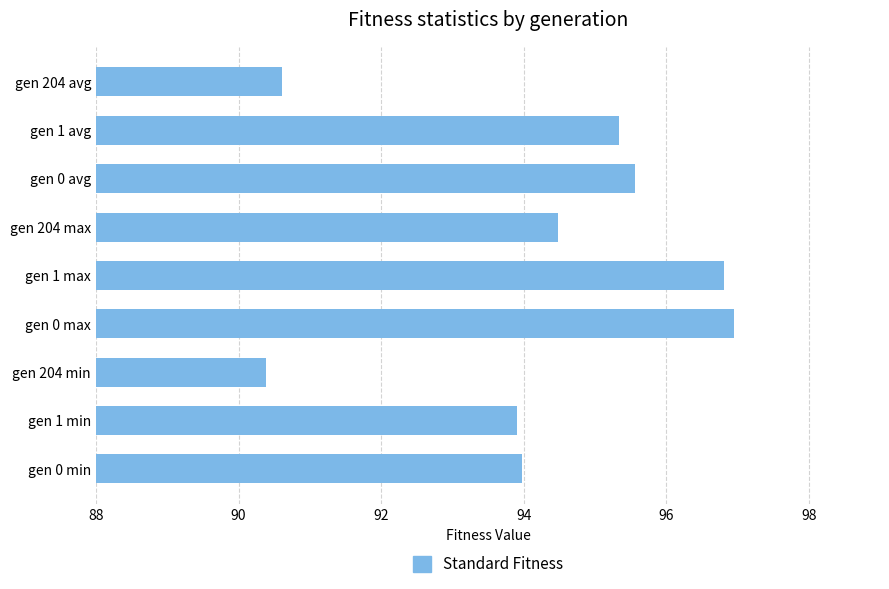

Does the chart contain stacked bars?

No